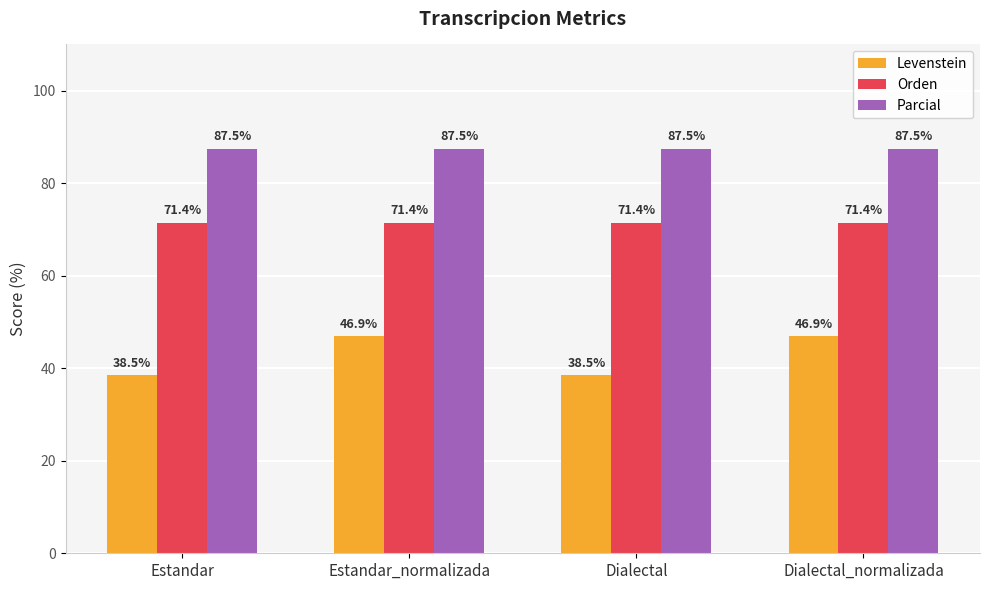

What is the highest value of the Levenstein series?

46.9